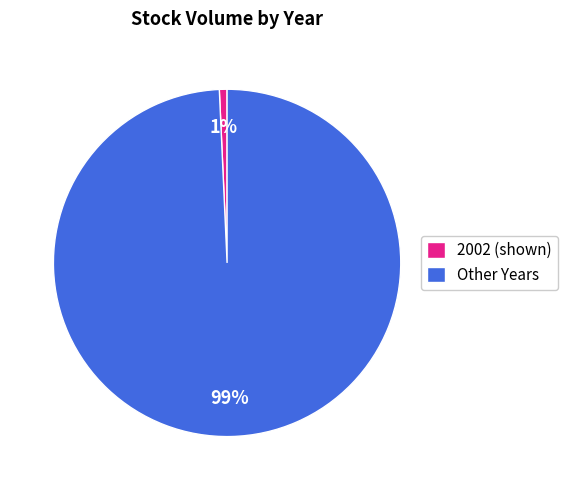

How many segments does this pie chart have?

2